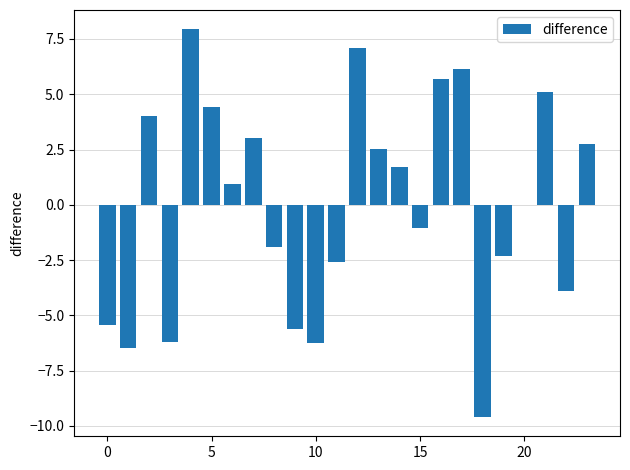

What is the greatest value displayed?

7.9